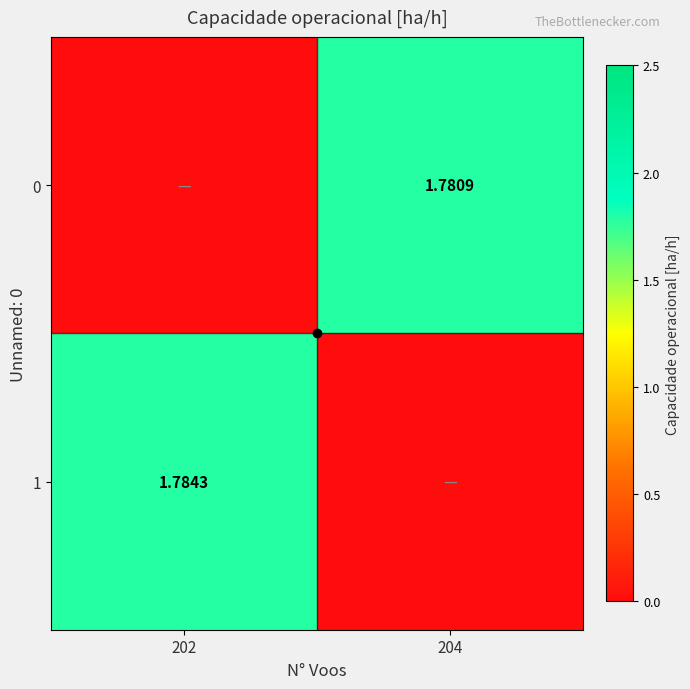

Rank the series by their average value, from lowest to highest.

0, 1